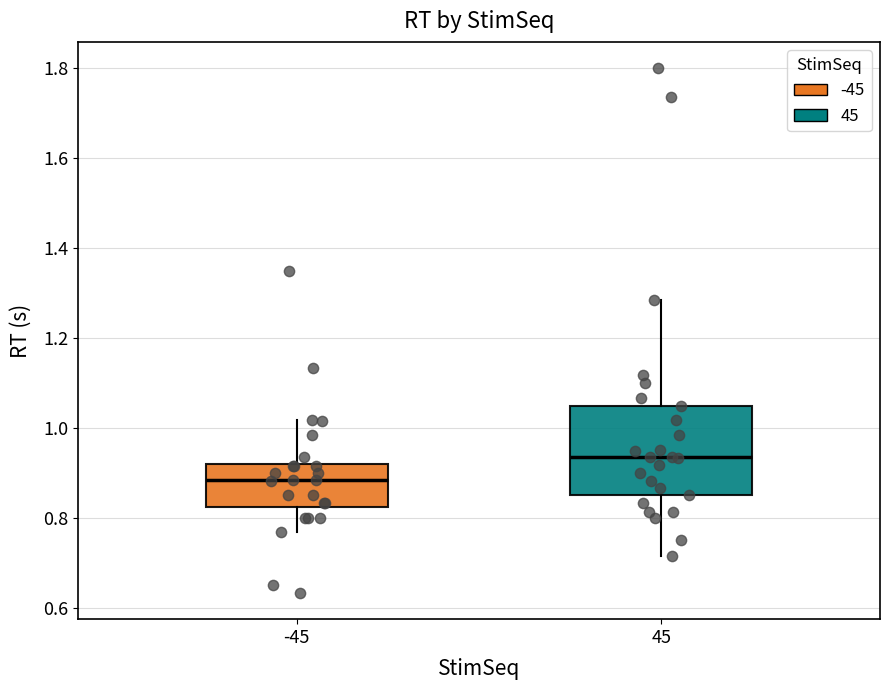

Which box has the lowest median line?

-45